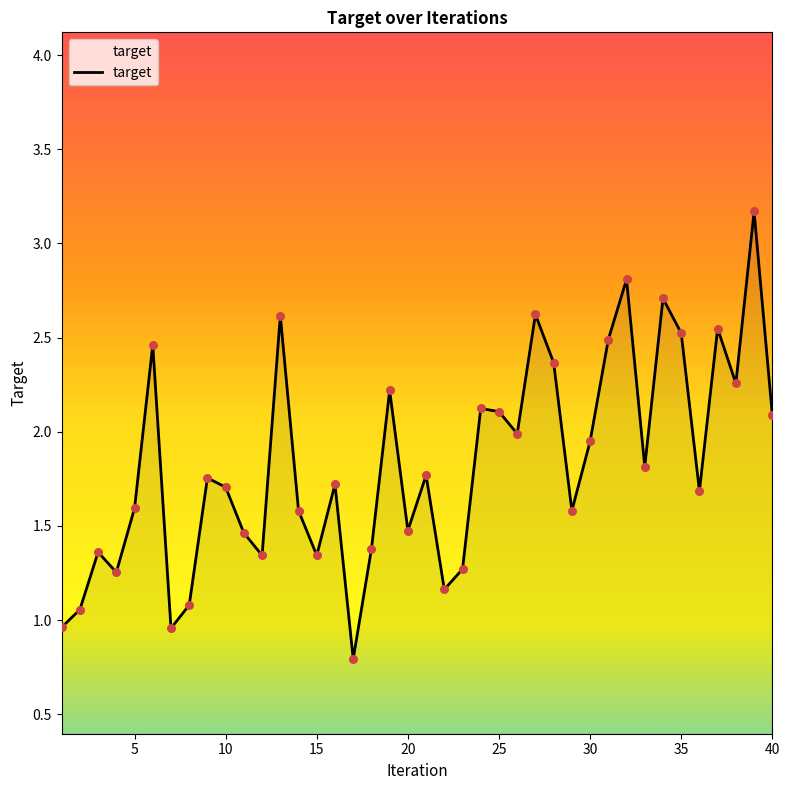

What is the difference between the maximum and minimum values?

2.4